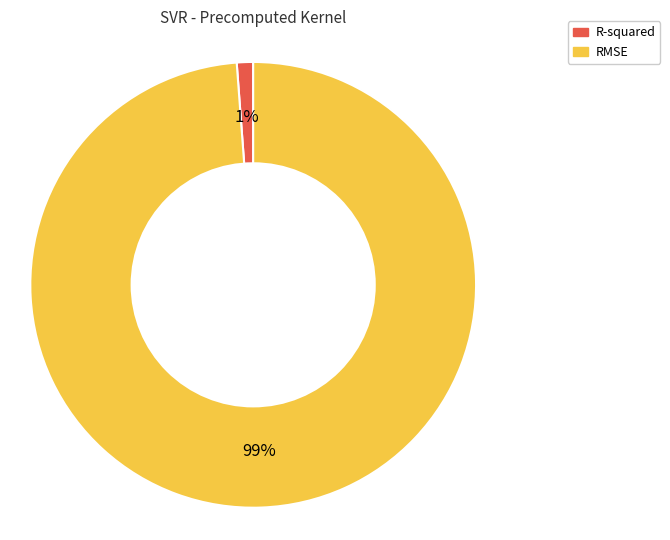

What is the largest slice in the pie chart?

RMSE